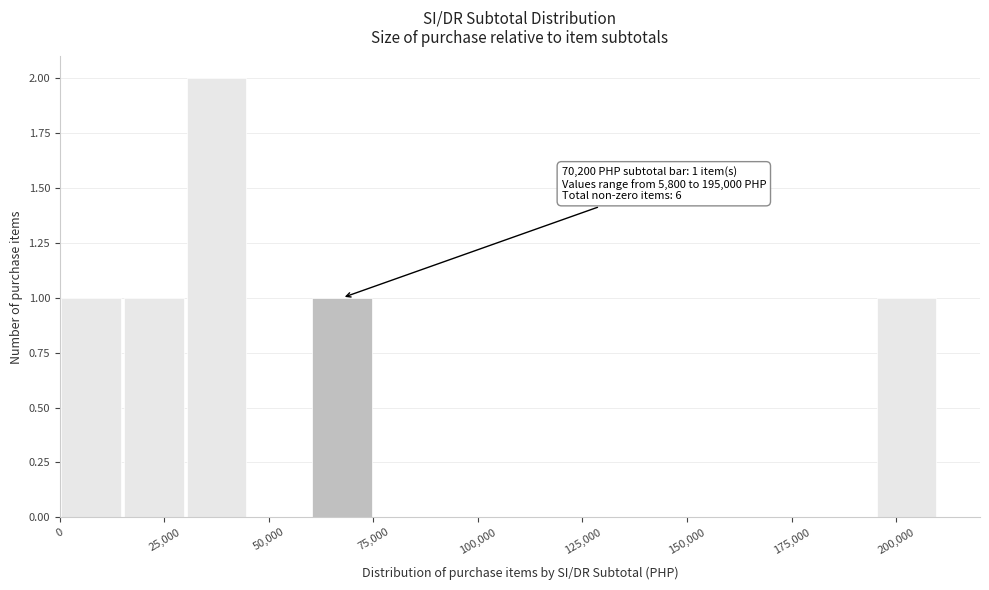

Around what value on the x-axis is the tallest bar? Give the approximate position of its centre, as read against the axis.

40000